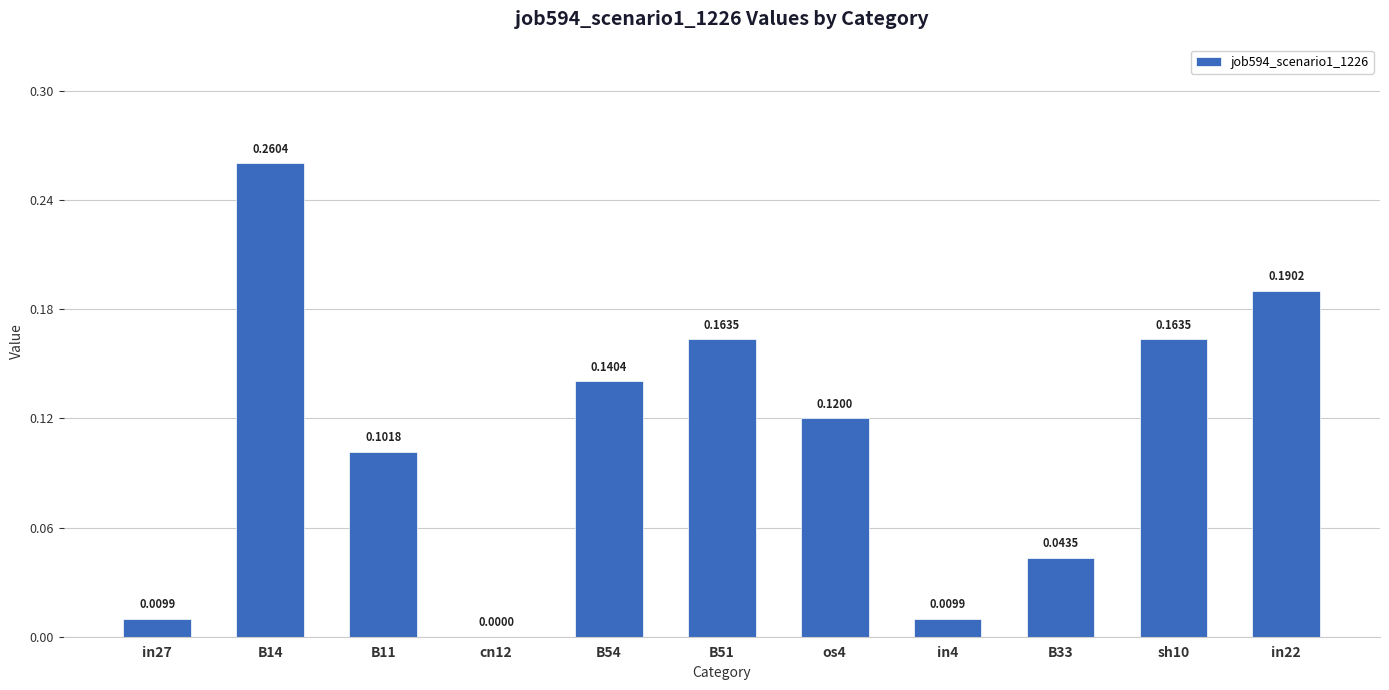

Between in27 and B14, which is larger?

B14